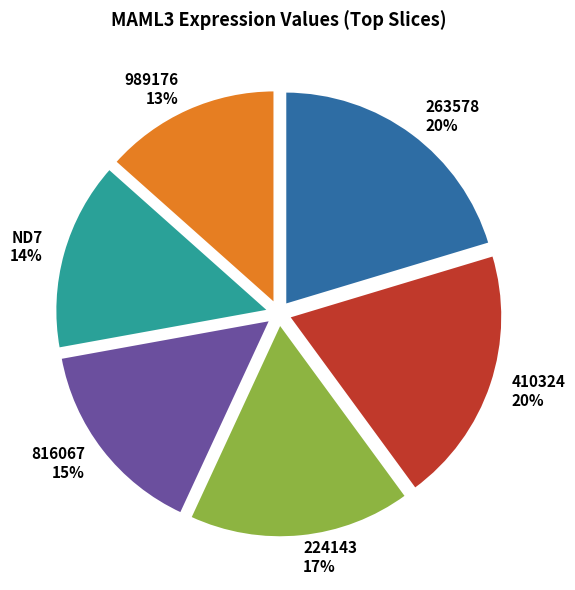

Count the number of slices in the pie.

6